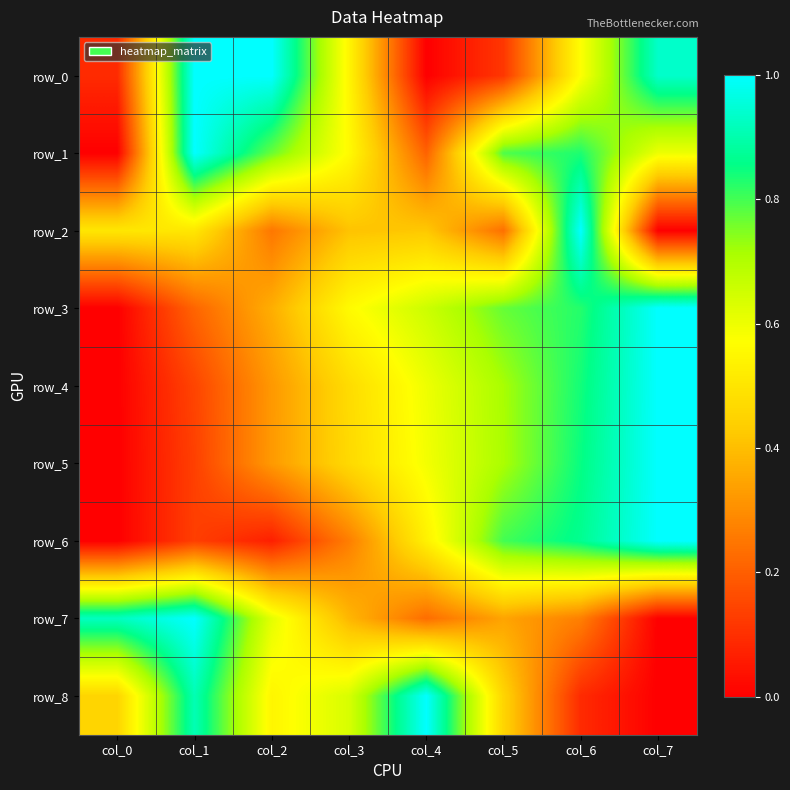

At which label is row_4 closest to 0?

col_0